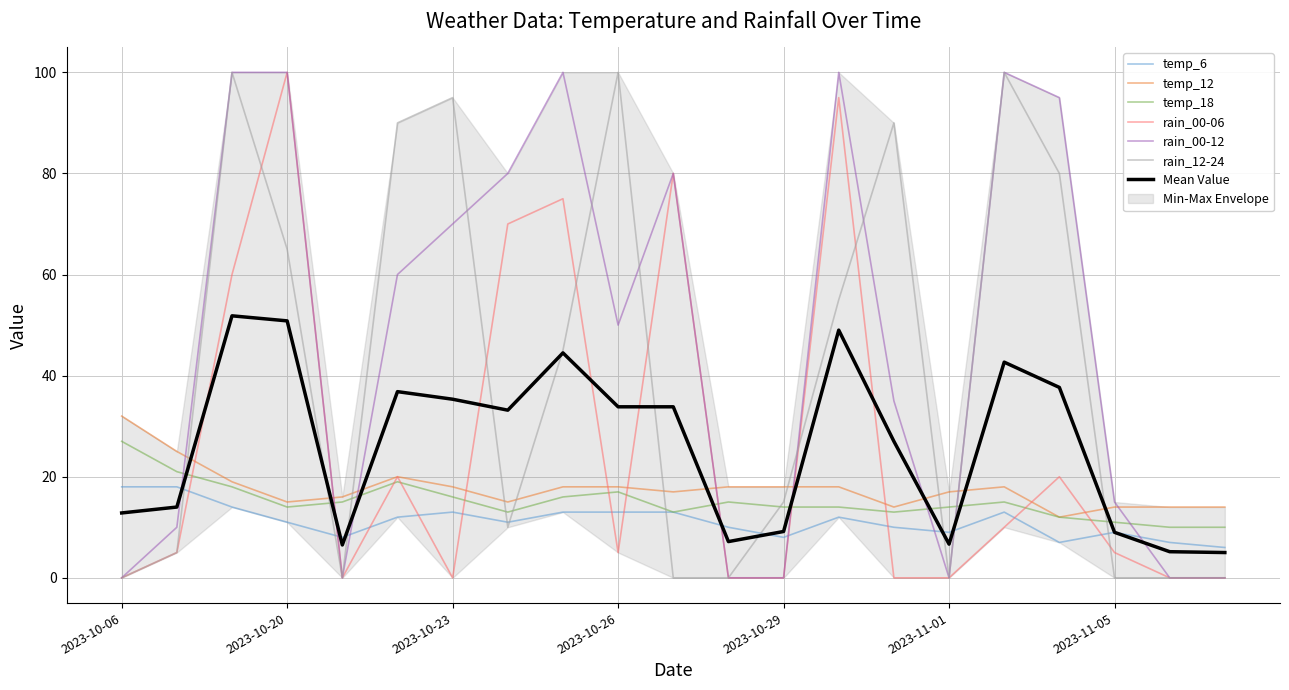

How many intersections are there between rain_00-06 and temp_6?

12